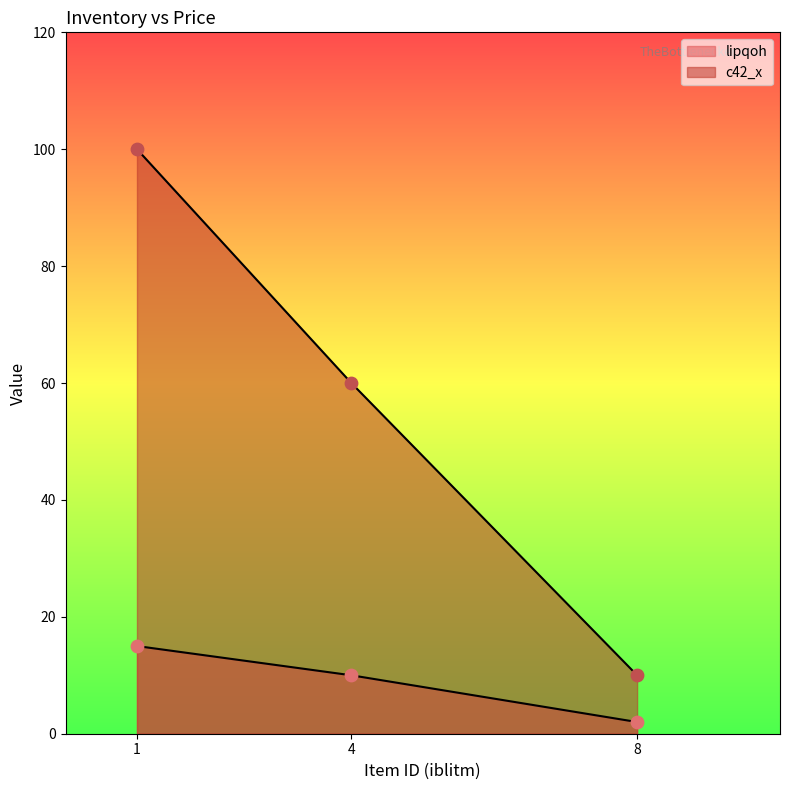

What is the total value across all series at 4?

70